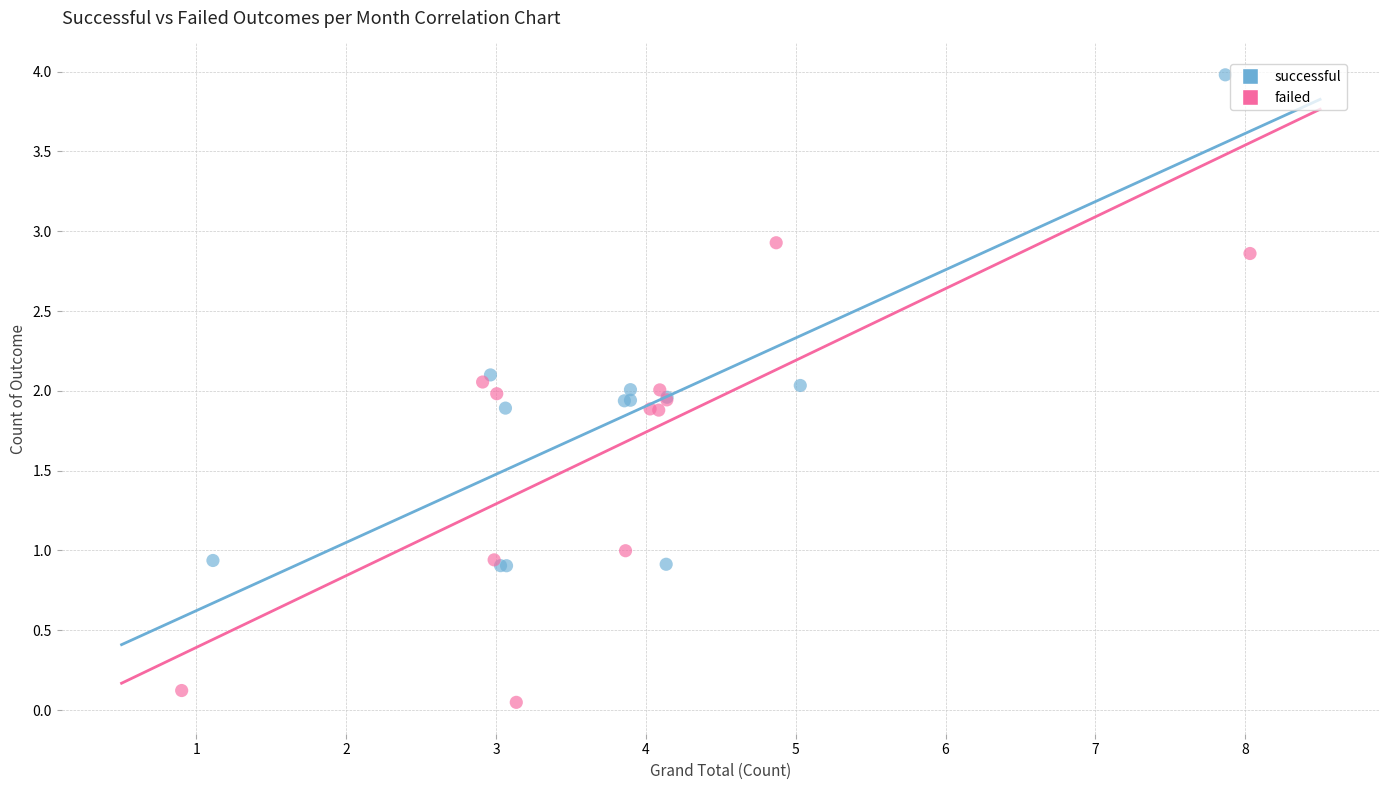

Which series contains the highest Y value?

successful